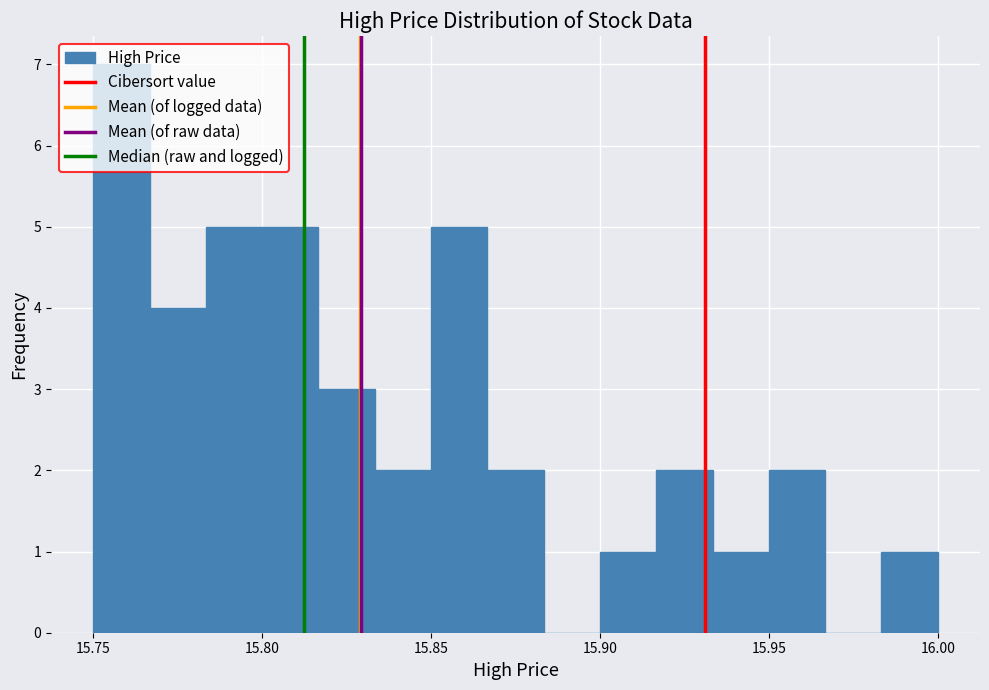

Around what value on the x-axis is the tallest bar? Give the approximate position of its centre, as read against the axis.

15.760